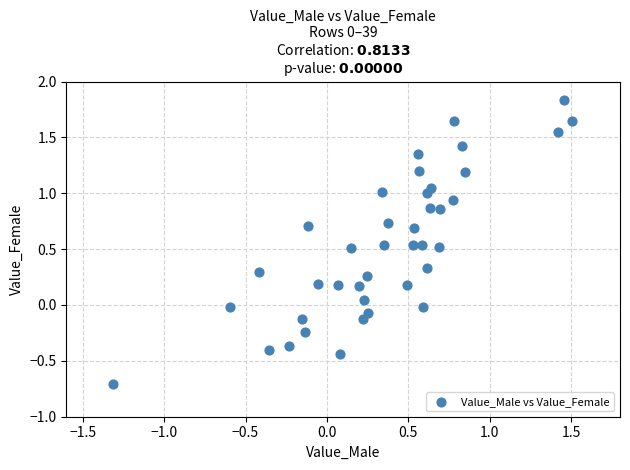

What is the range of Y values (max minus min)?

2.5